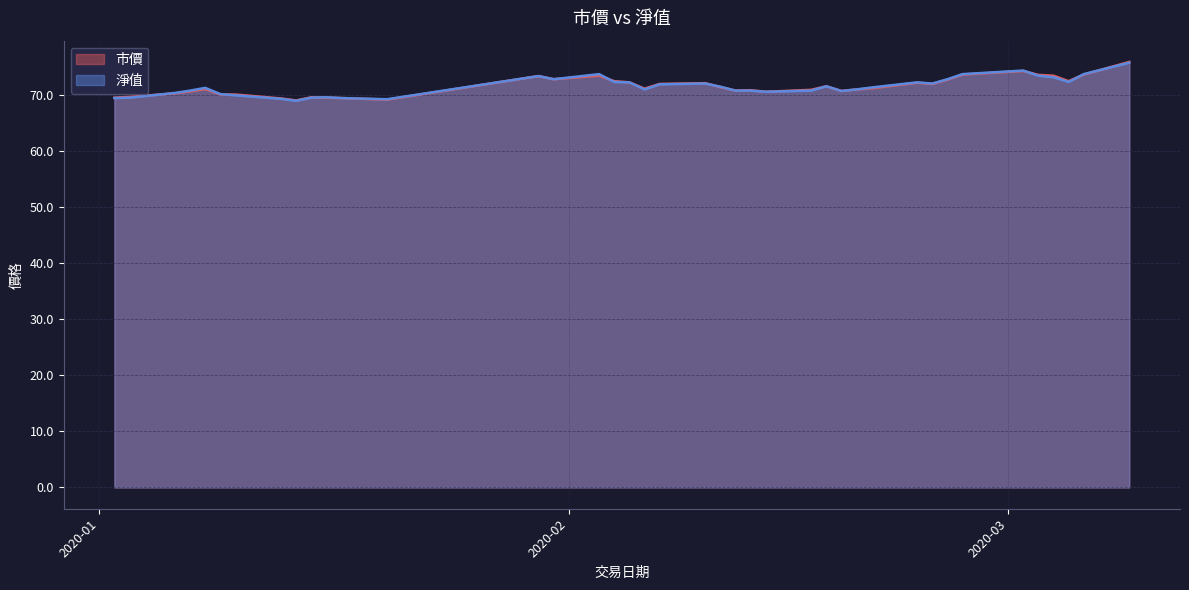

The value of 淨值 at 2020-01-09 is 96.3. True or false?

False